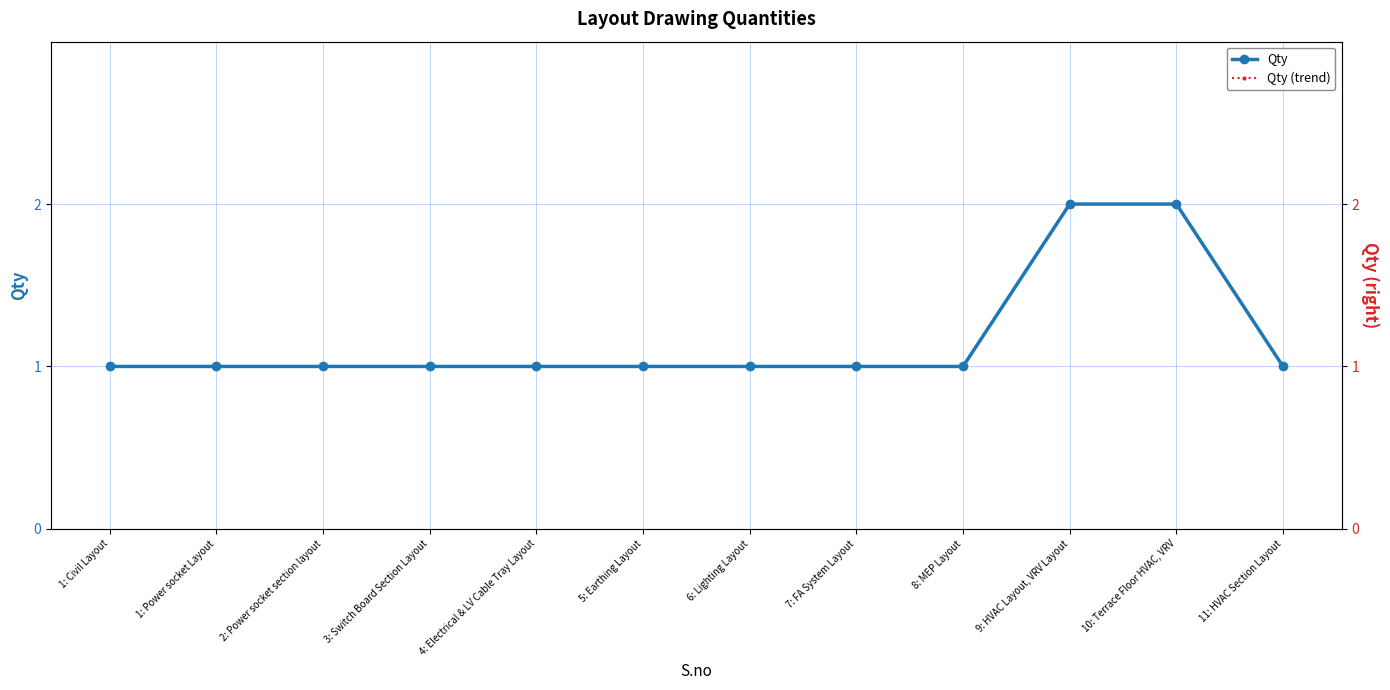

What is the value of the Qty point at the 10th from the left?

2